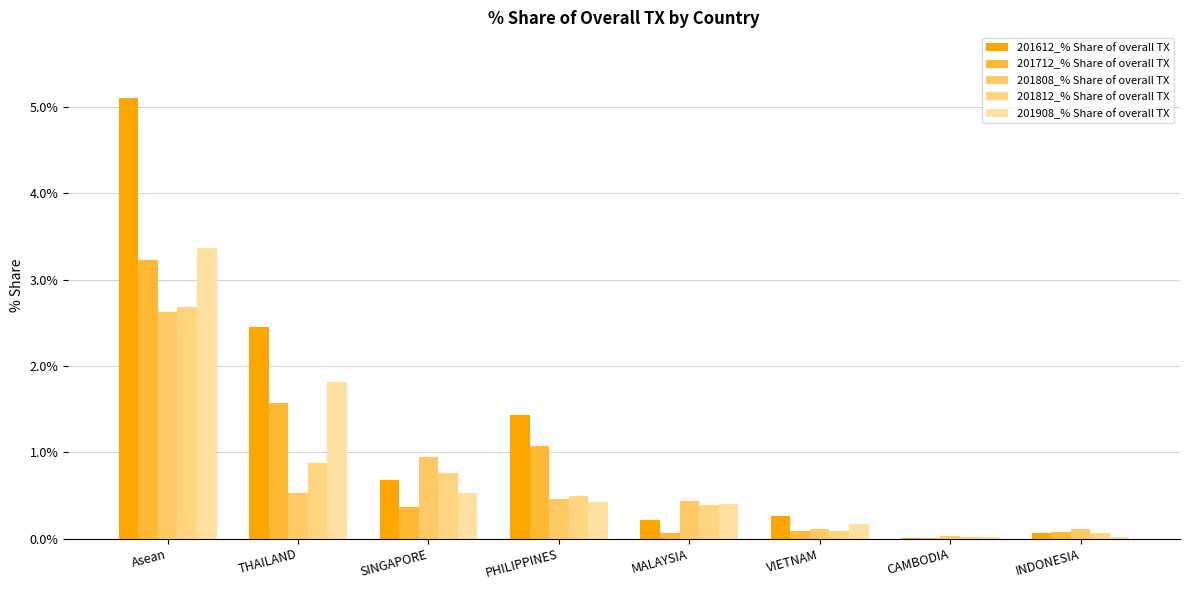

At which label is 201812_% Share of overall TX closest to 1?

THAILAND